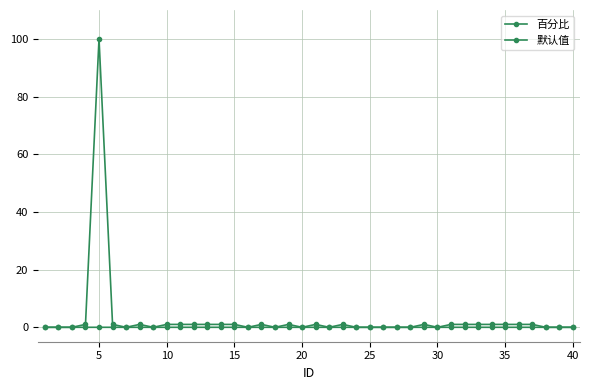

Does the chart have visible grid lines?

Yes